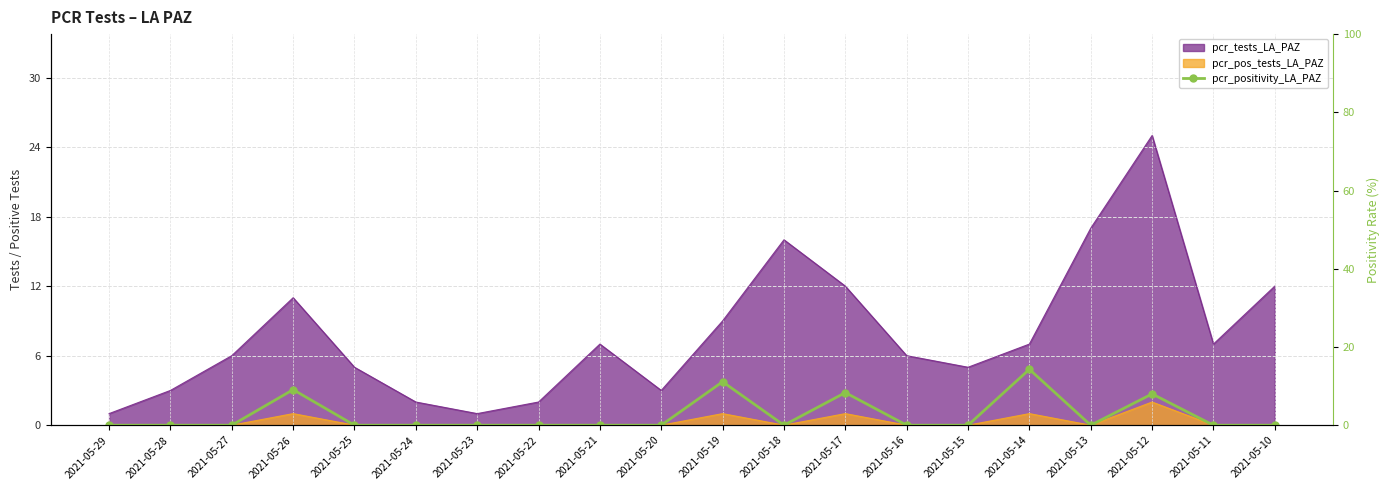

Which category has the lowest value across all series?

2021-05-29